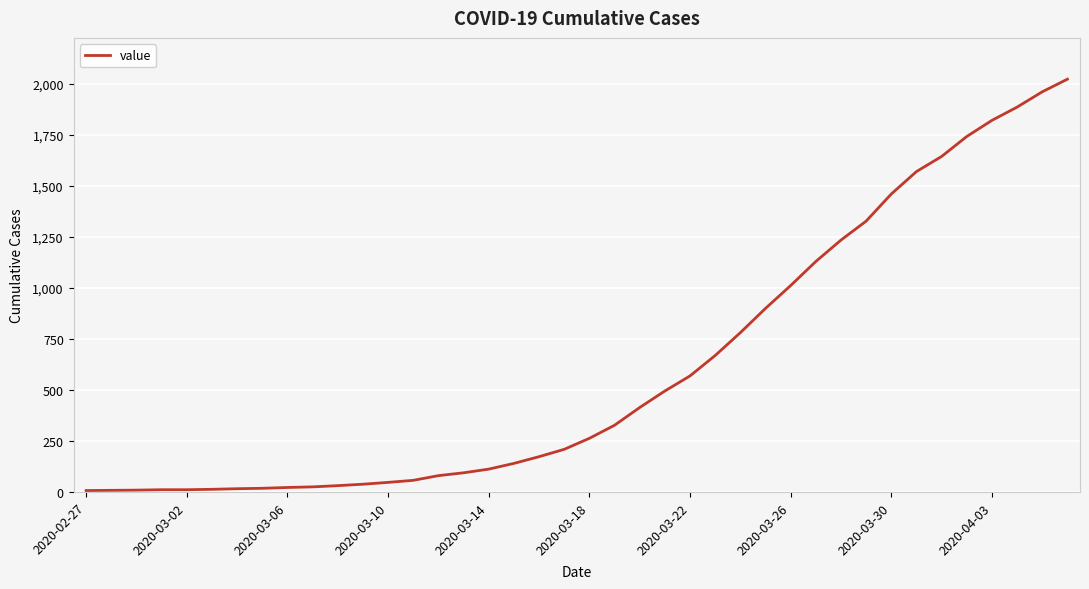

What is the greatest value displayed?

2024